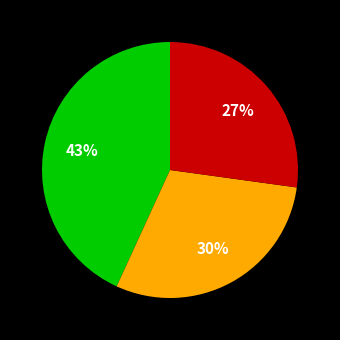

Does any single category account for the majority?

No